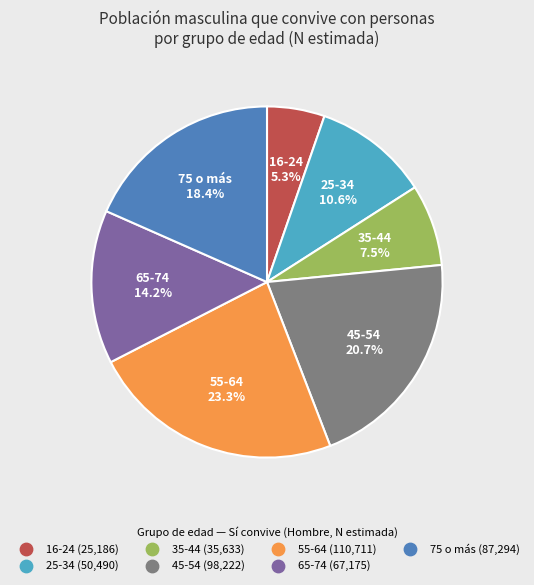

How many slices are in this pie chart?

7